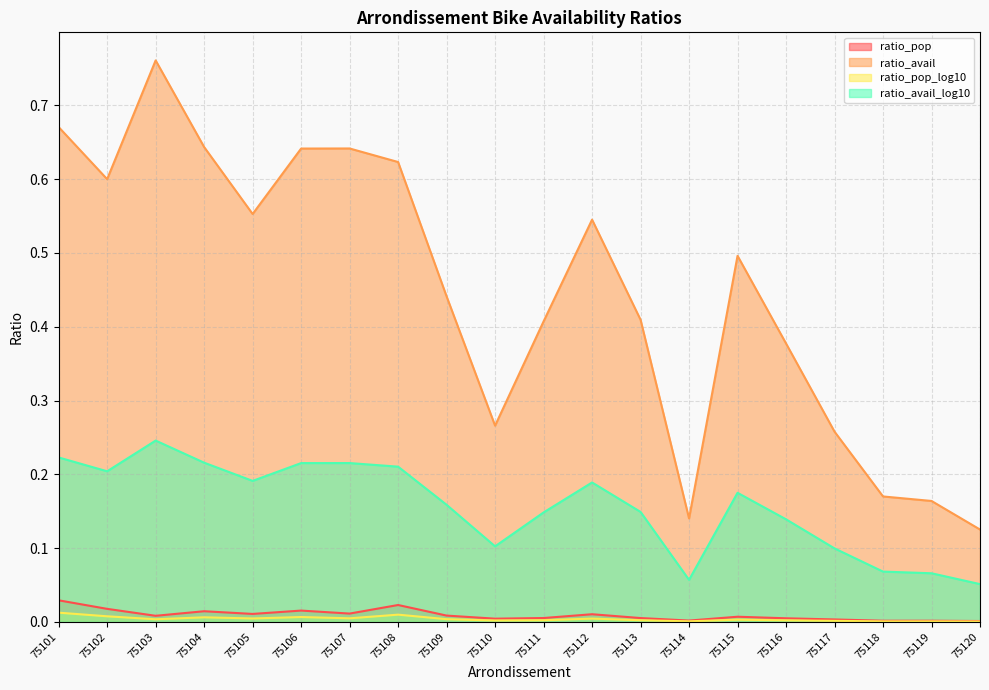

In ratio_avail, how many points are lower than both neighbors (excluding endpoints)?

4